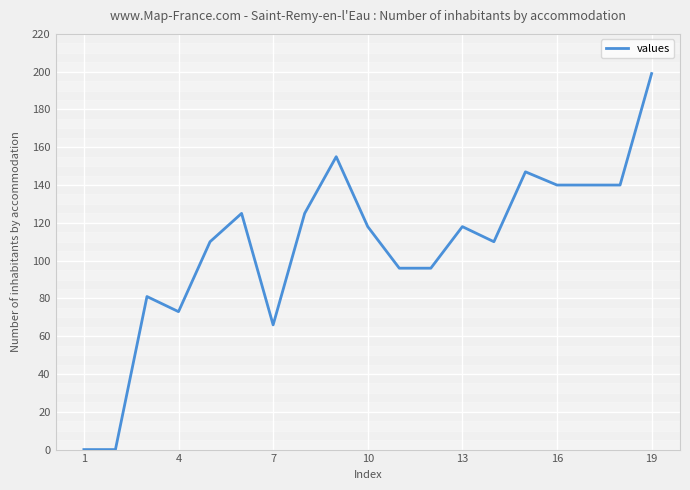

What is the maximum value shown in the chart?

199